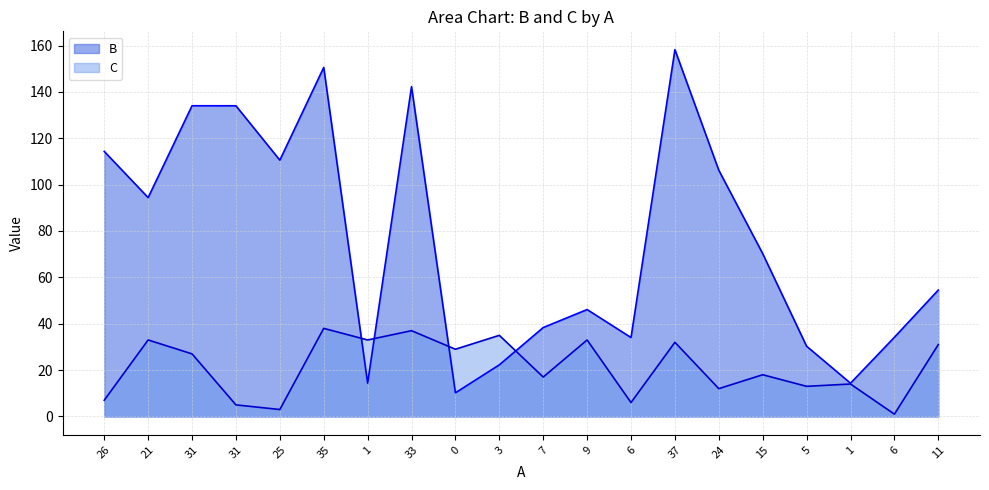

What is the highest value of the B series?

158.2